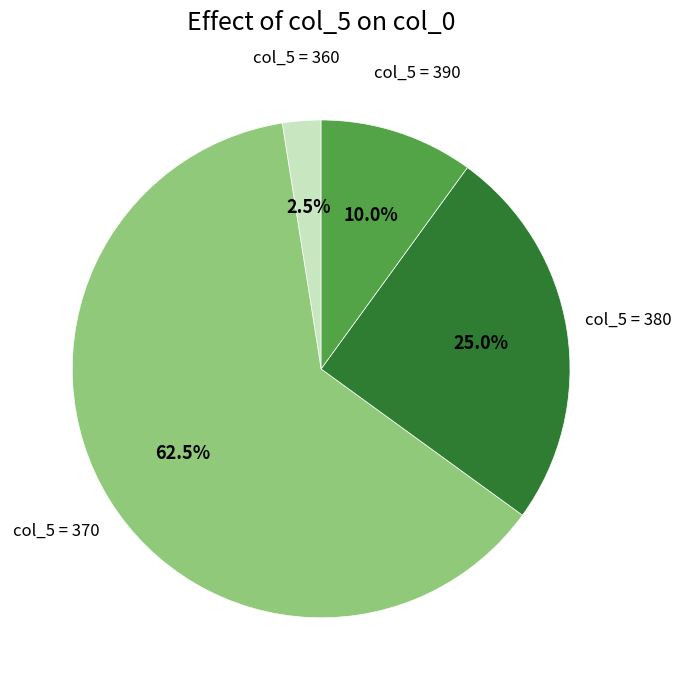

How much of the chart is everything except col_5 = 380?

75.0%